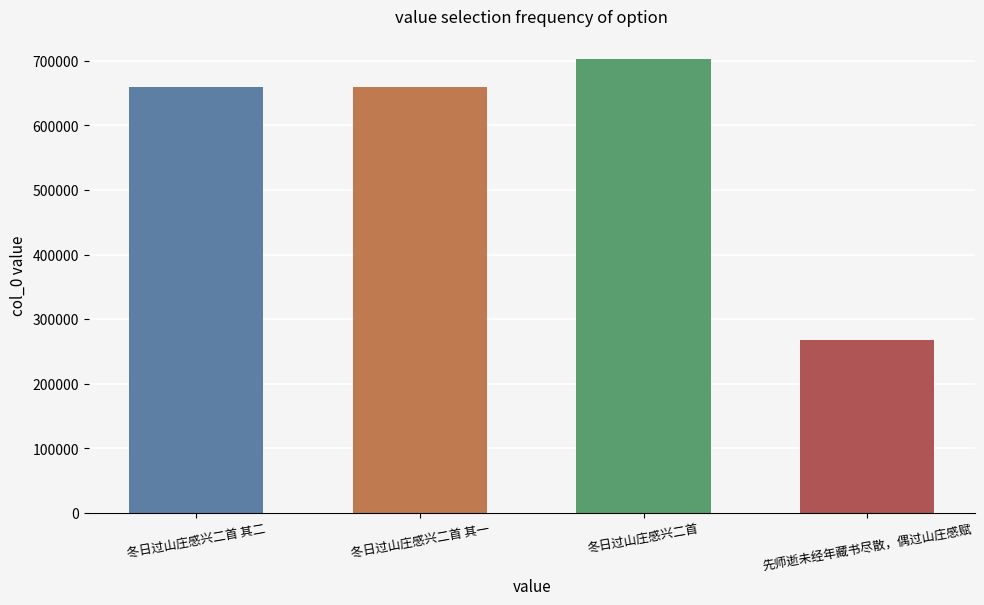

How many series are shown in this chart?

1